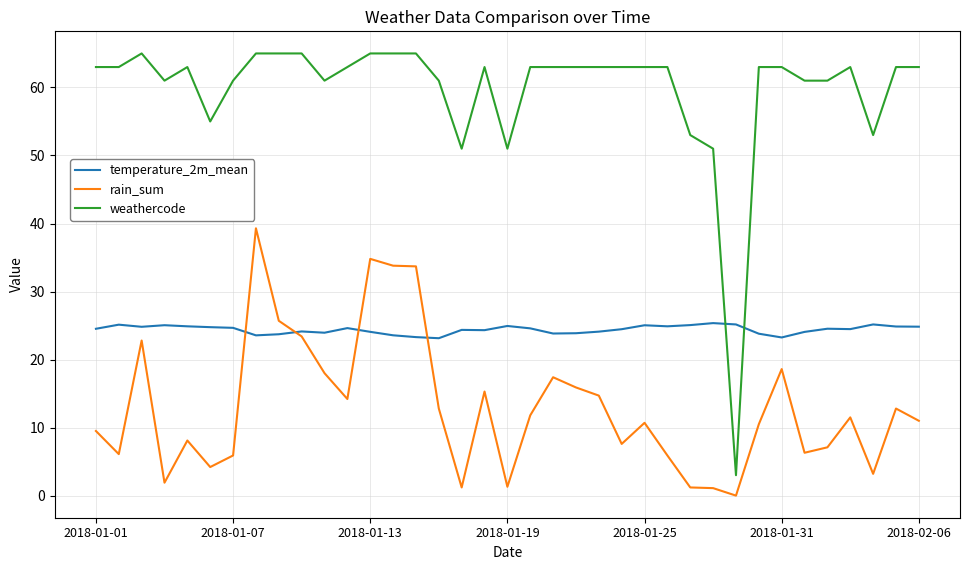

Rank the series by their average value, from lowest to highest.

rain_sum, temperature_2m_mean, weathercode